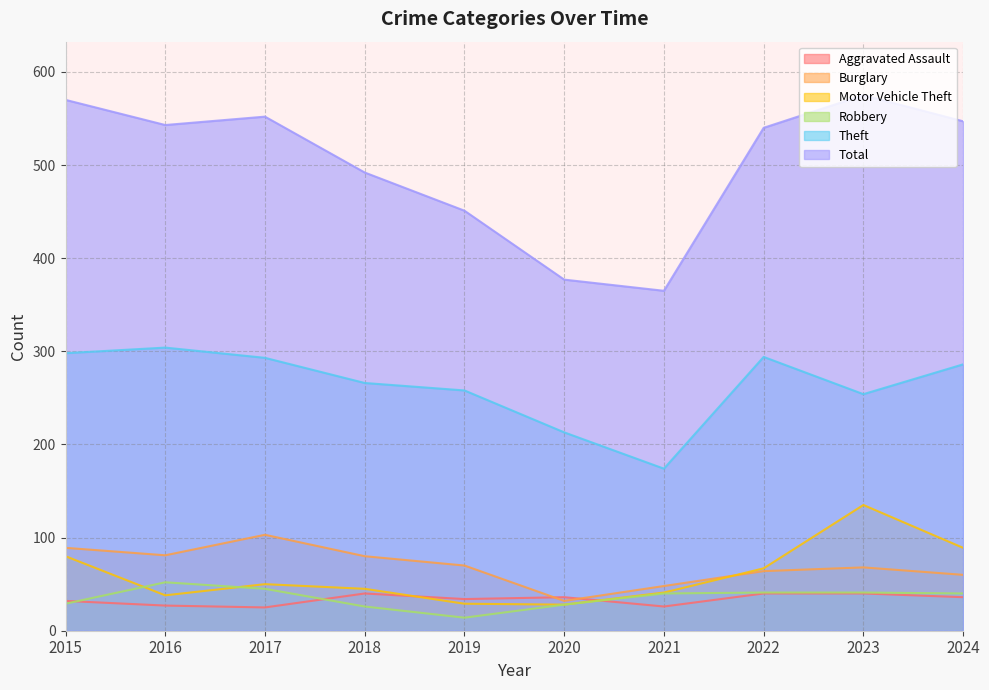

Between 2015 and 2023, which series saw the biggest shift?

Motor Vehicle Theft